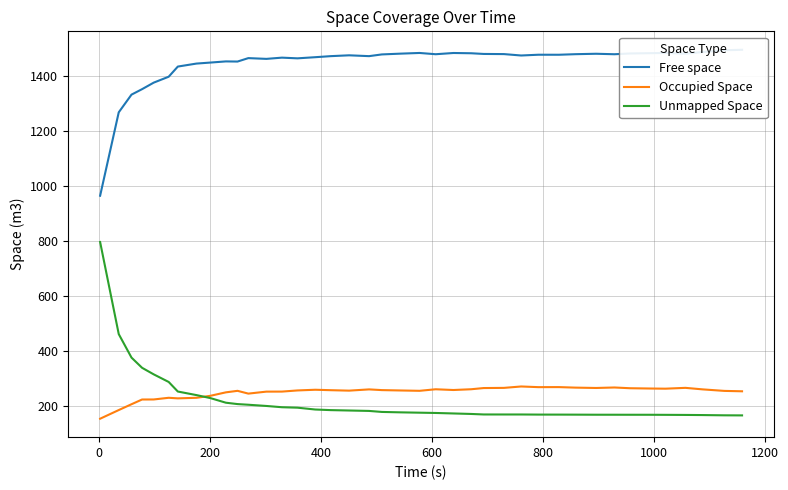

True or false: Free space and Unmapped Space intersect in this chart.

False